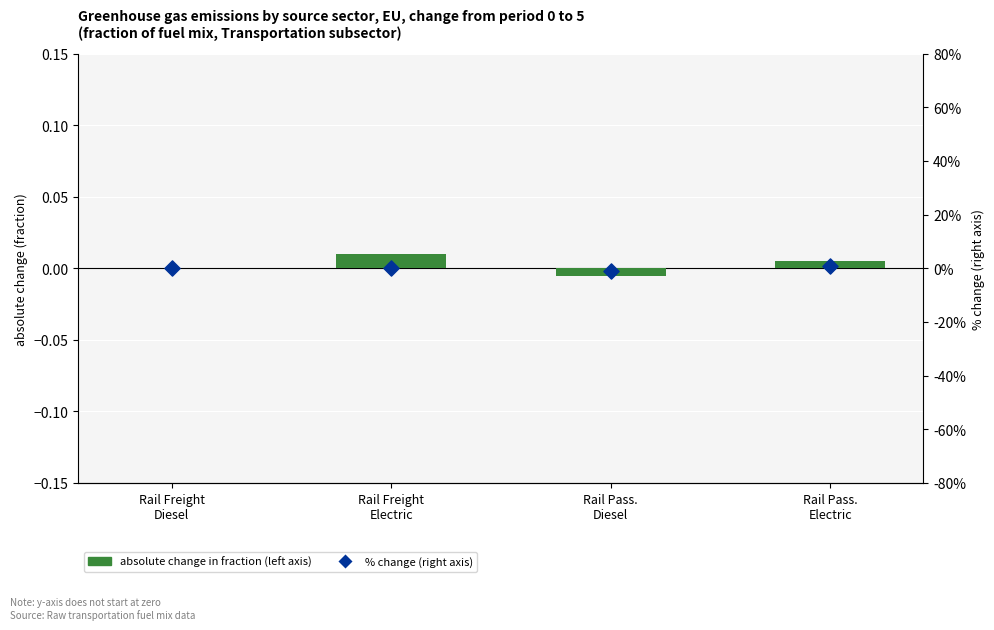

Which series has the widest spread of Y values?

% change (right axis)